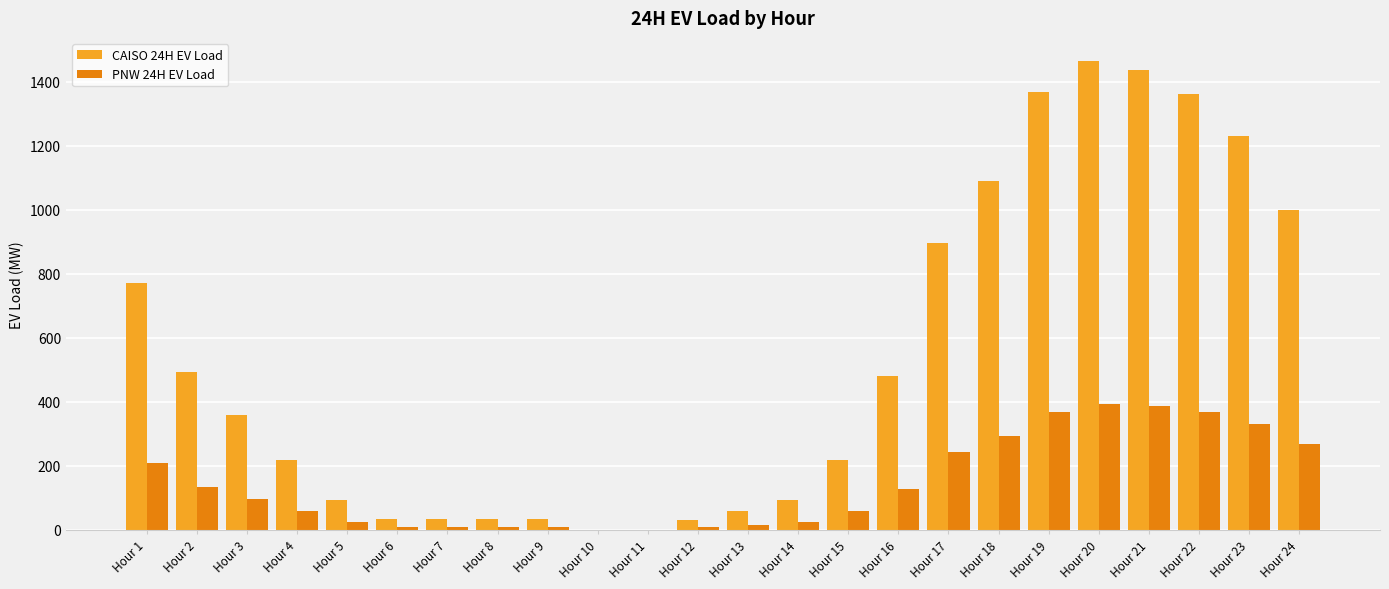

What is the sum of all PNW 24H EV Load values?

3449.5